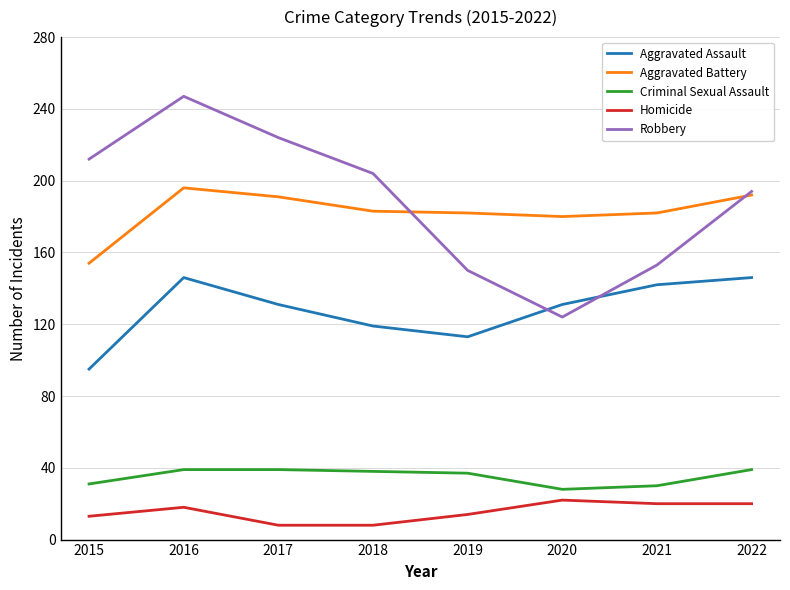

Is the value of Criminal Sexual Assault at 2018 greater than the value of Homicide at 2016?

Yes